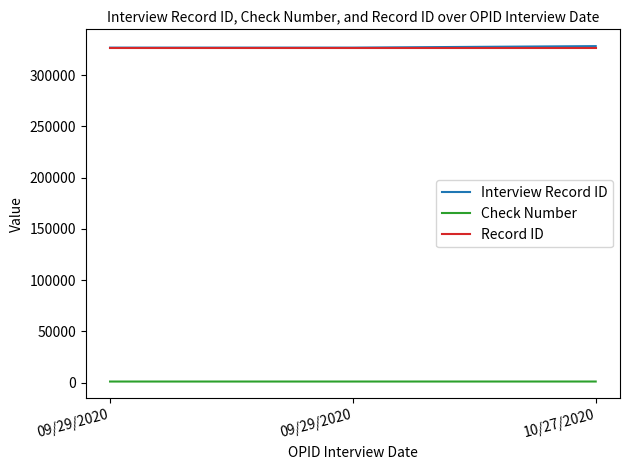

What is the difference between the highest and lowest values at 09/29/2020?

325877